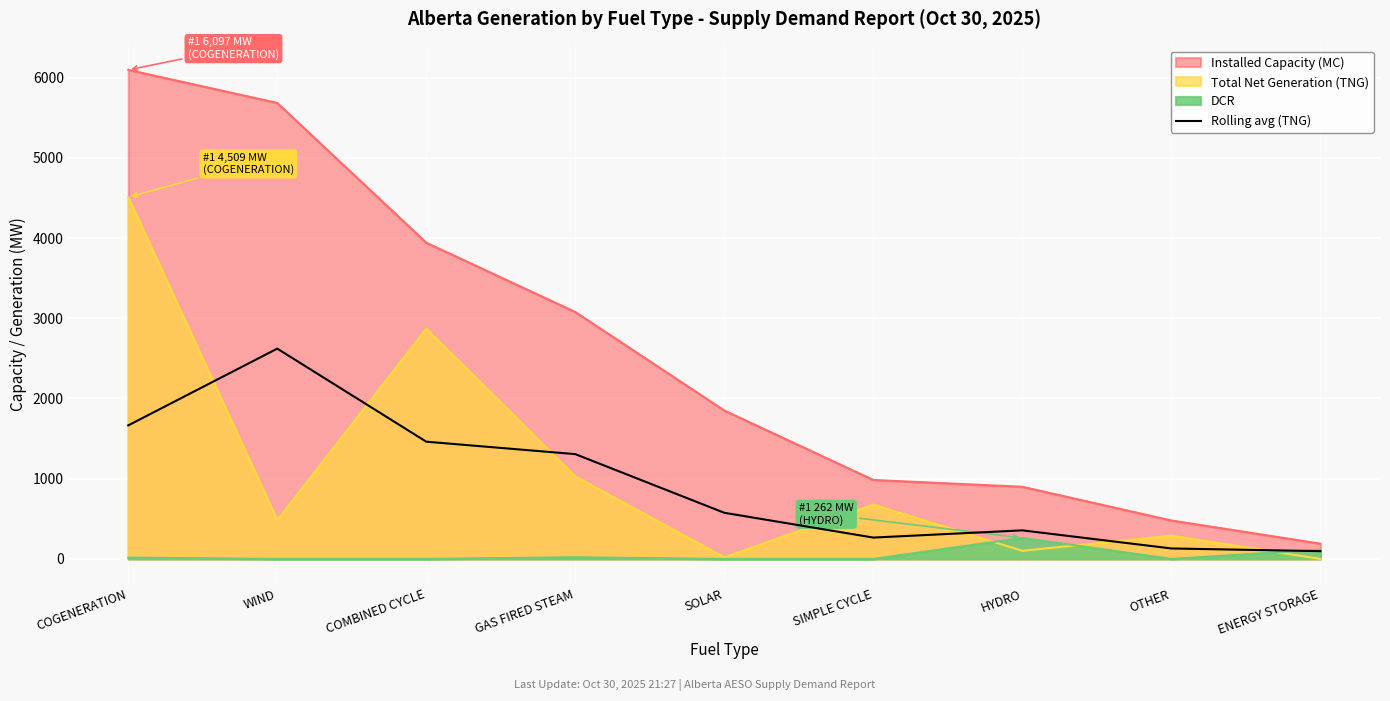

Is it true that the value at SOLAR is 575.0?

True